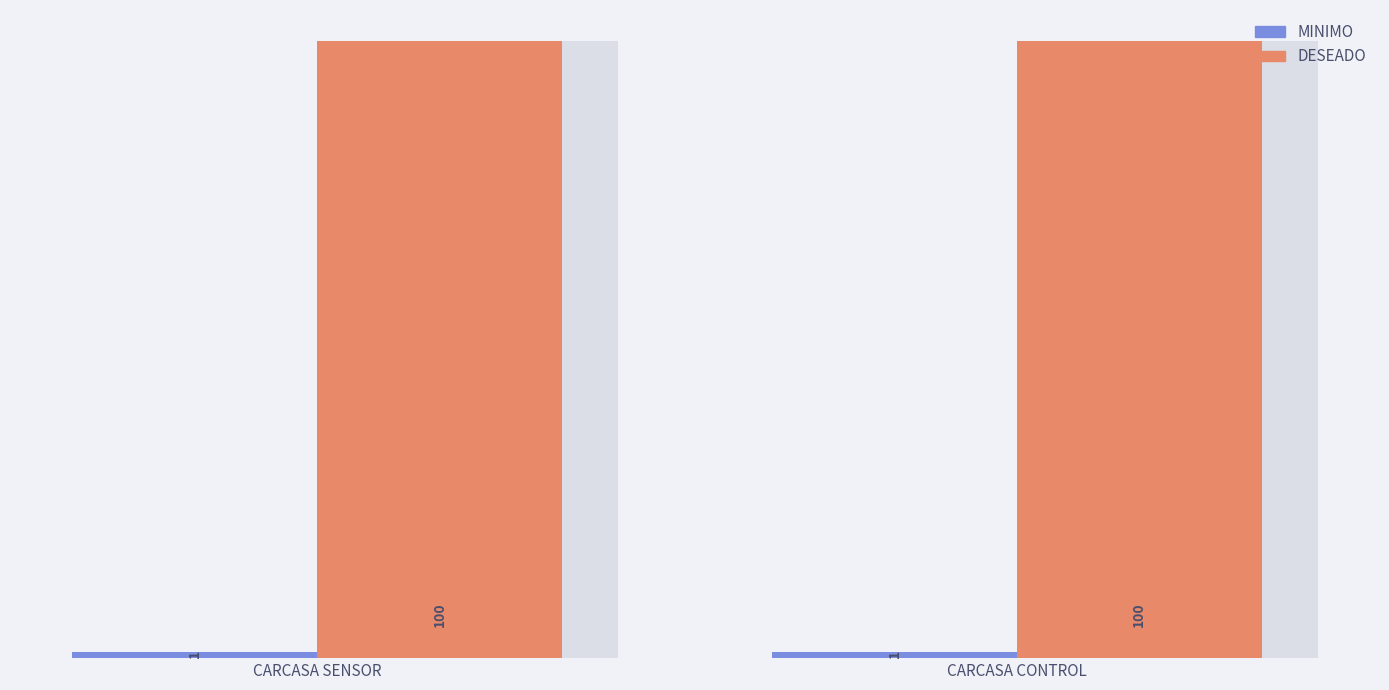

Is it true that DESEADO equals 149 at CARCASA SENSOR?

False